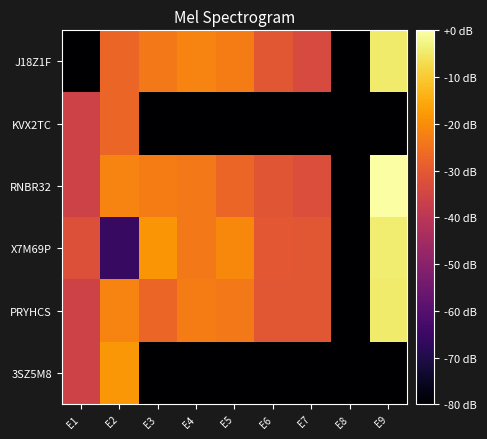

What is the spread (max minus min) of values at E9?

111.7